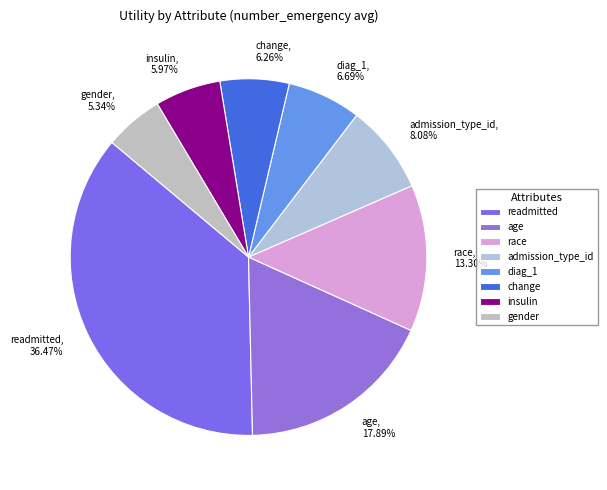

To the nearest percent, what is the difference between the largest and smallest slice percentages?

31%